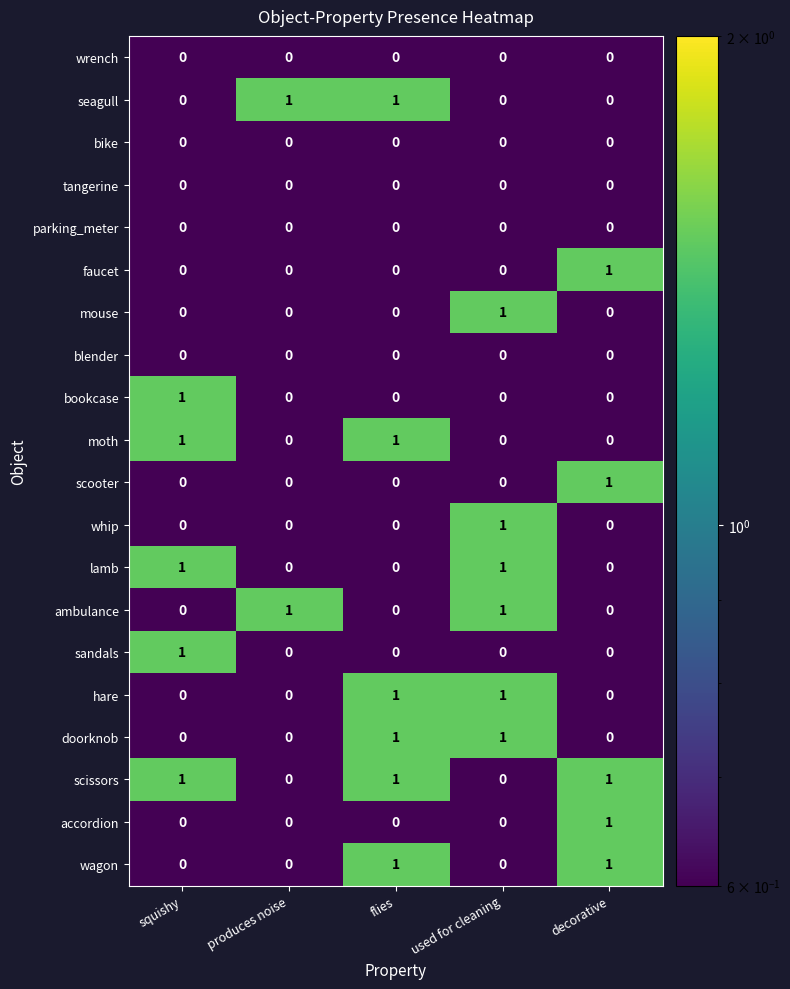

The value of mouse at flies is -1. True or false?

False